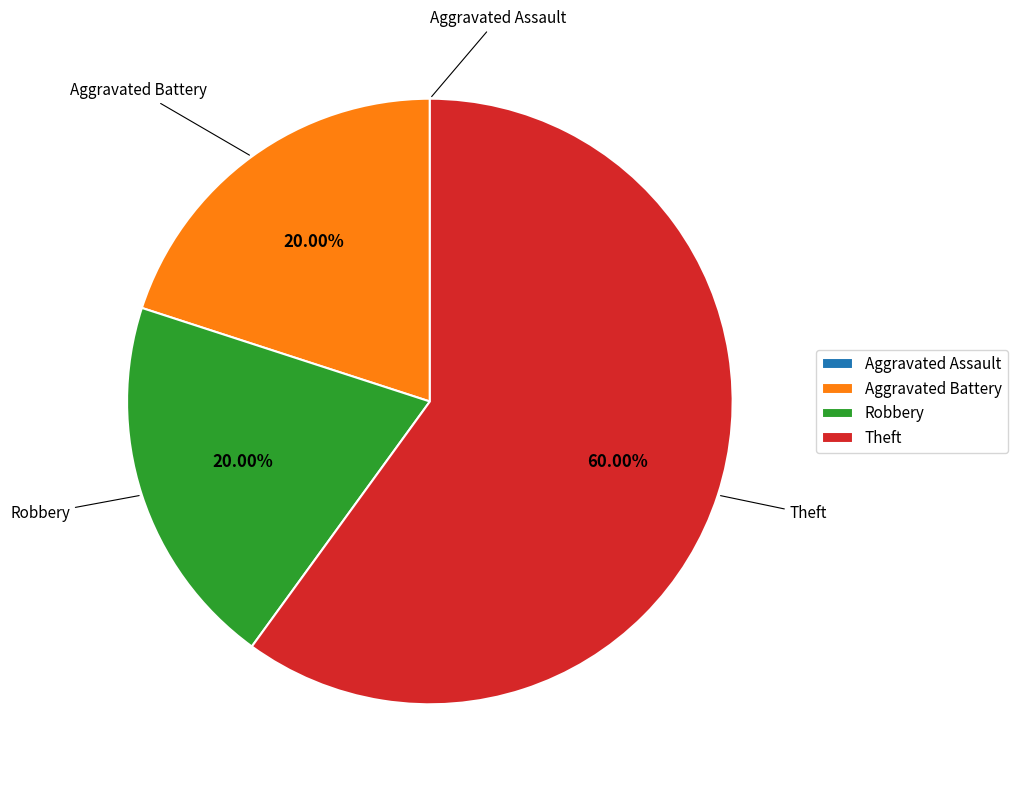

What is the largest slice in the pie chart?

Theft